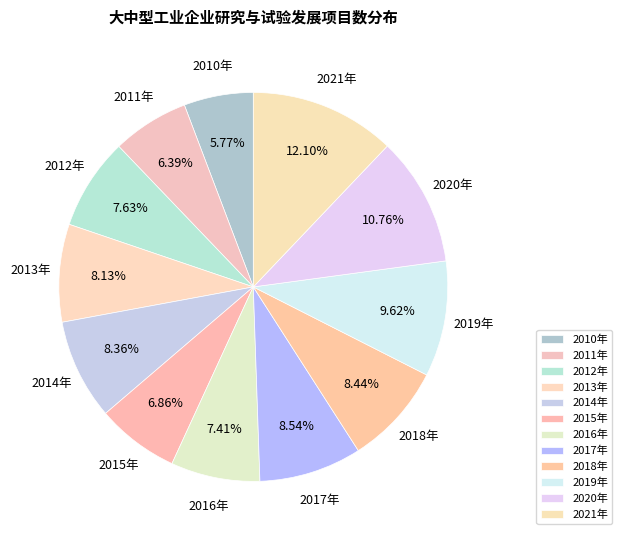

Approximately how many times larger is the value at 2018年 compared to 2010年?

1.5